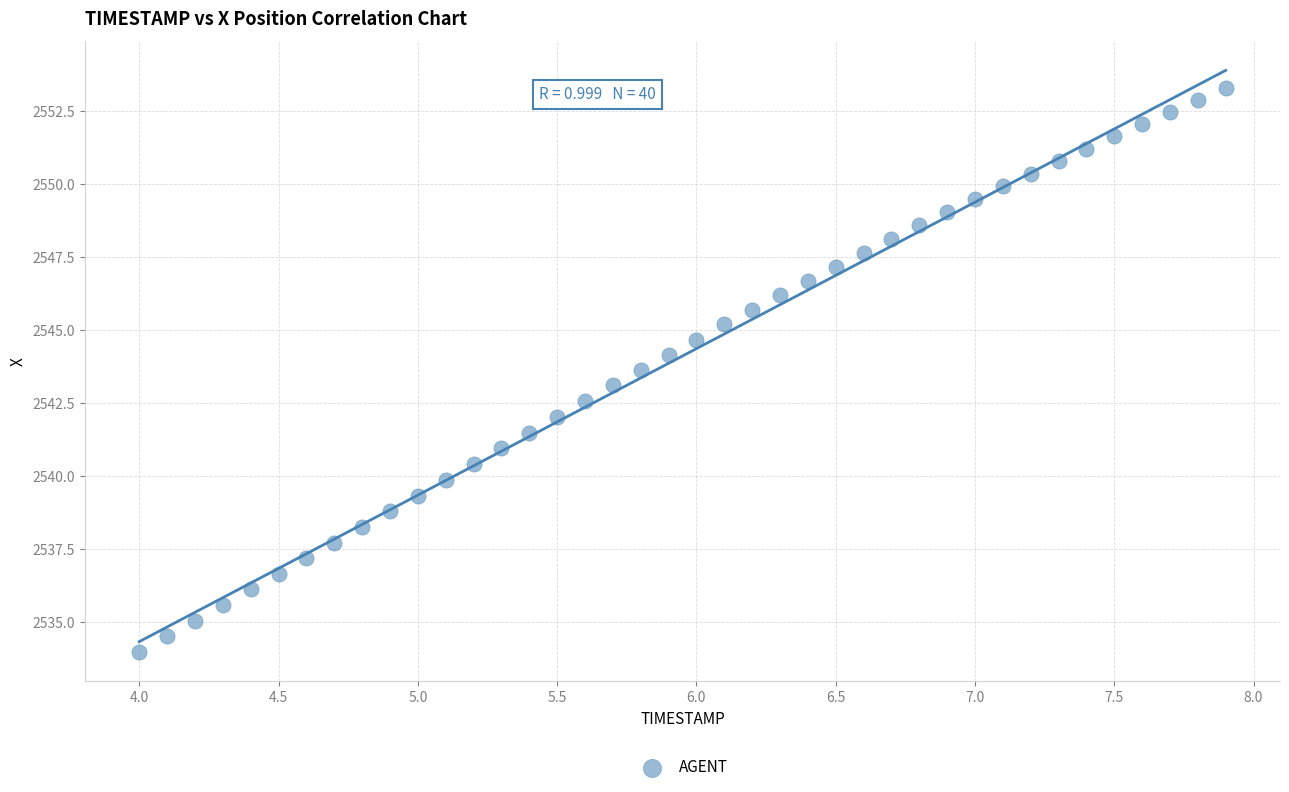

What is the range of Y values (max minus min)?

19.3